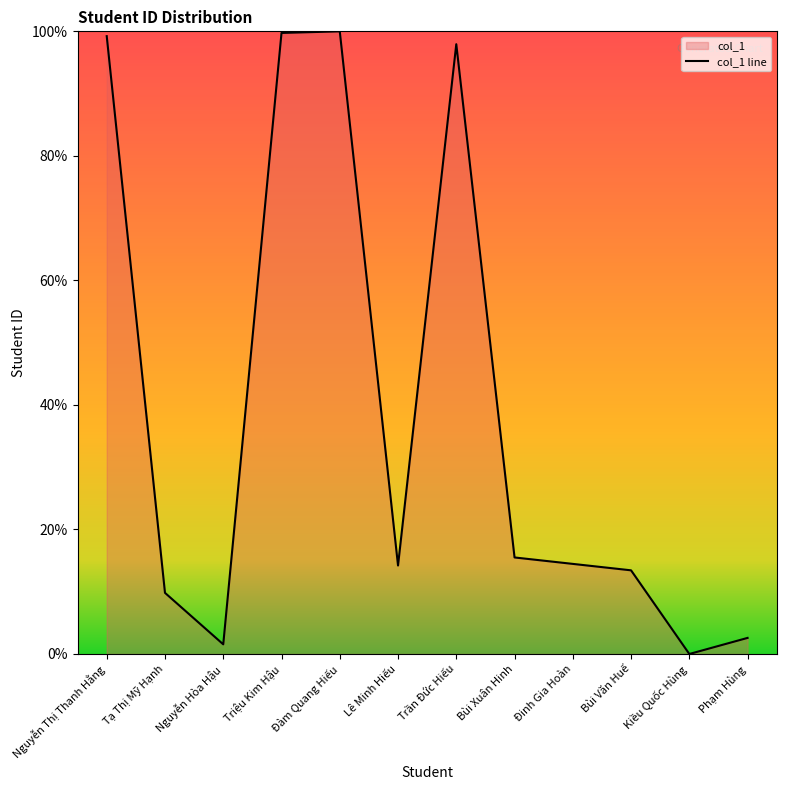

What is the label of the 9th point from the right?

Triệu Kim Hậu